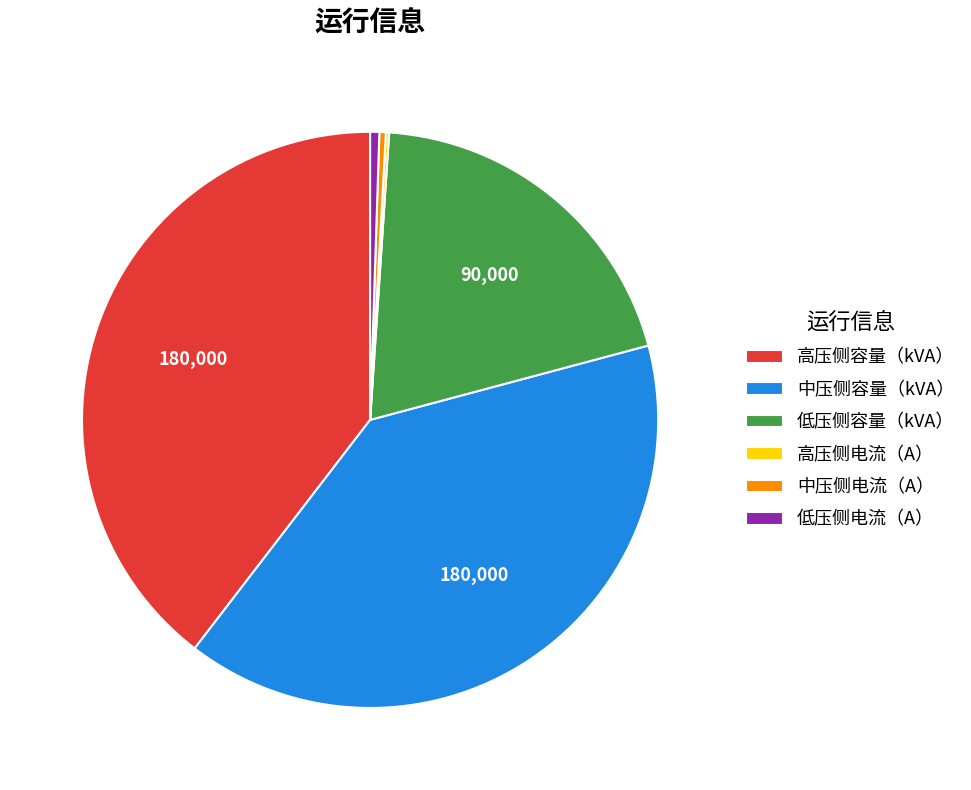

Which has a higher value, 低压侧容量（kVA） or 中压侧容量（kVA）?

中压侧容量（kVA）